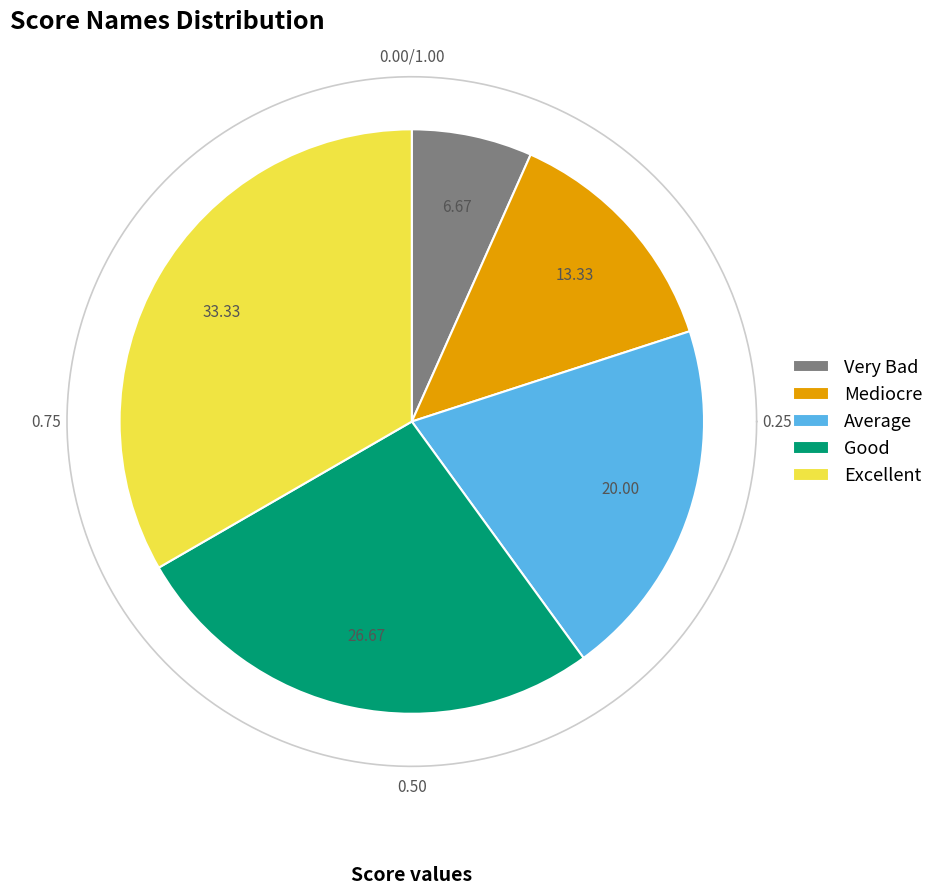

Which has a higher value, Excellent or Good?

Excellent